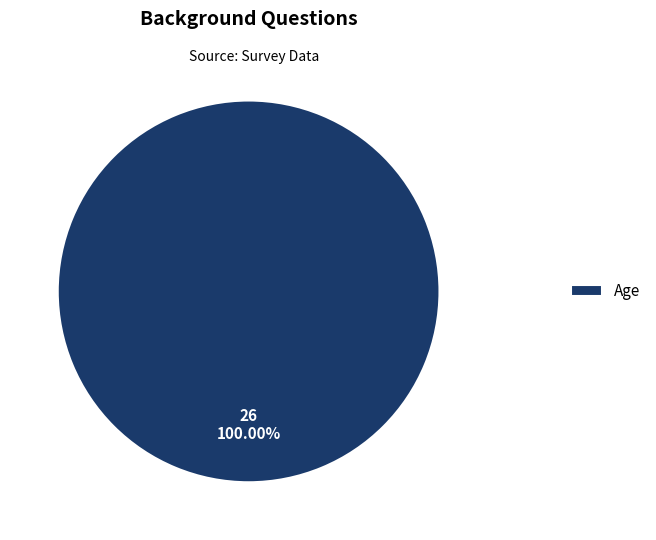

How many slices are in this pie chart?

1